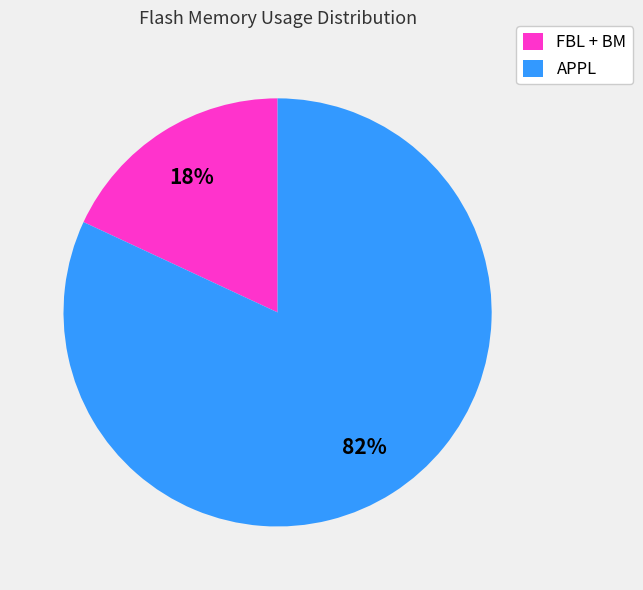

How many slices are in this pie chart?

2